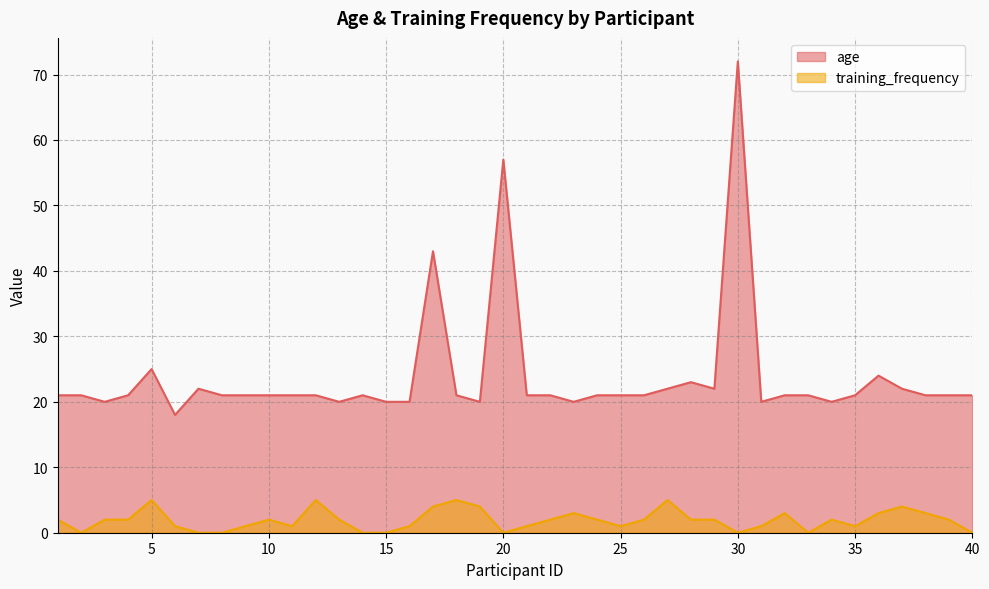

The value of age at 3 is 27. True or false?

False